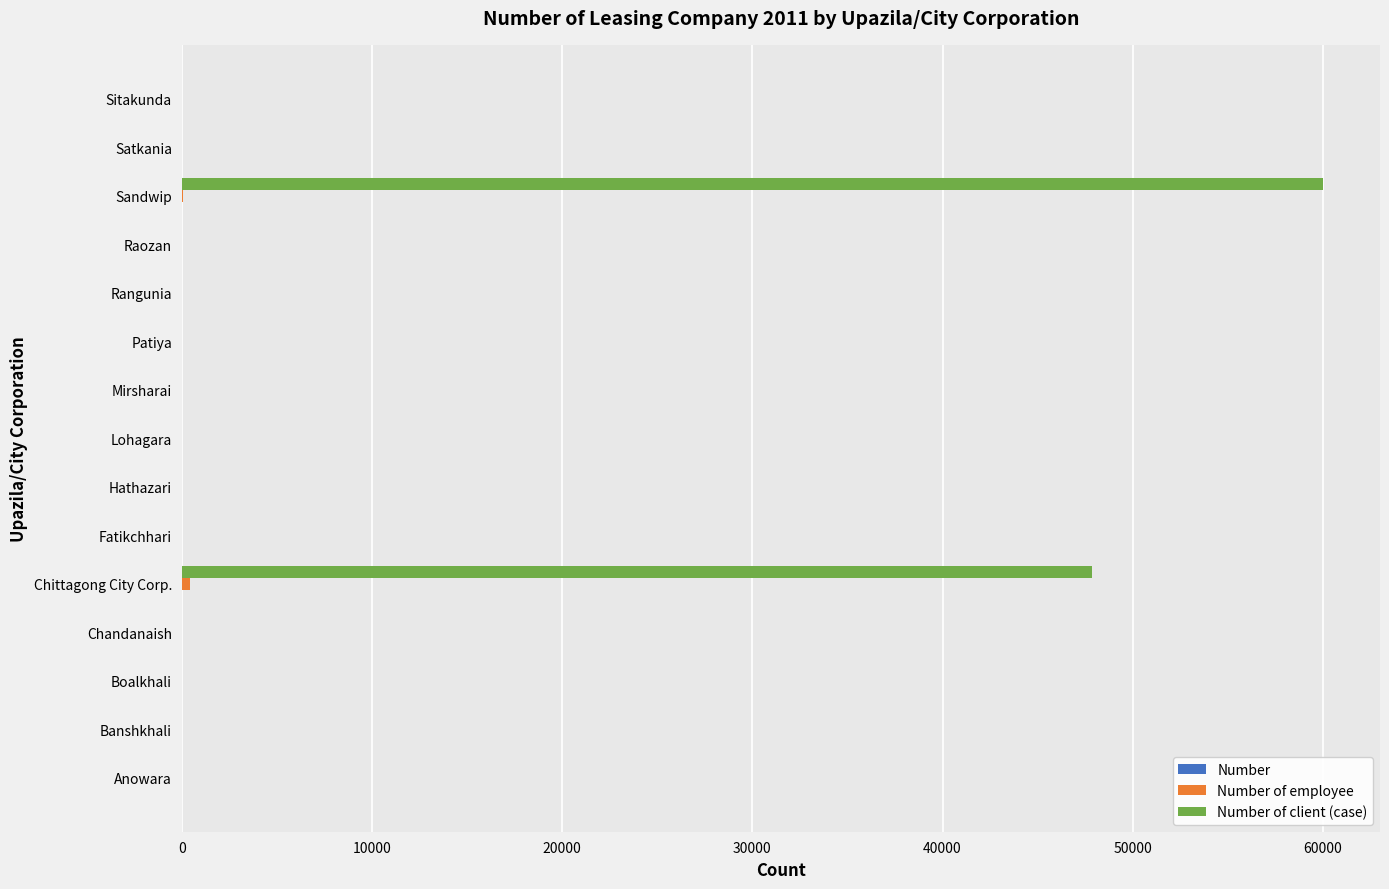

How many series are shown in this chart?

3